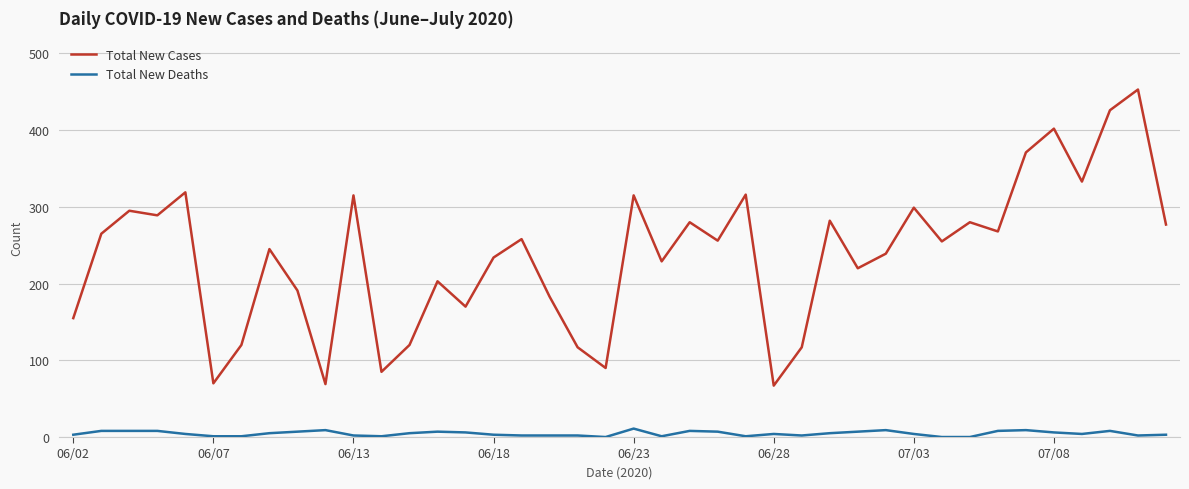

True or false: Total New Deaths and Total New Cases cross at least once.

False